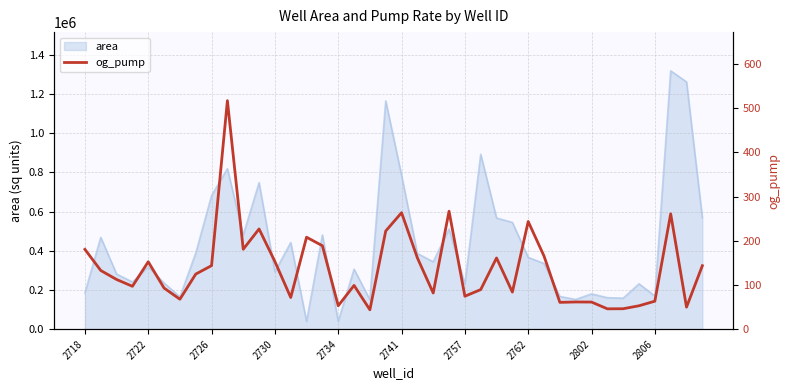

What is the highest value of the area series?

1318270.0